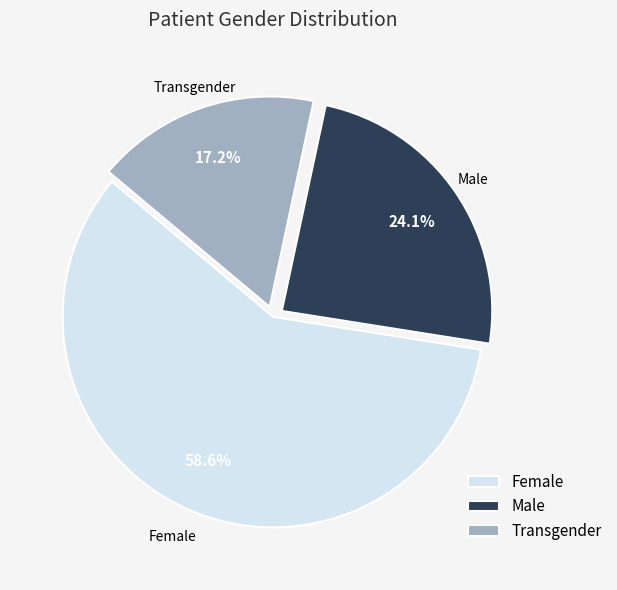

To the nearest percent, what is the average slice percentage?

33%